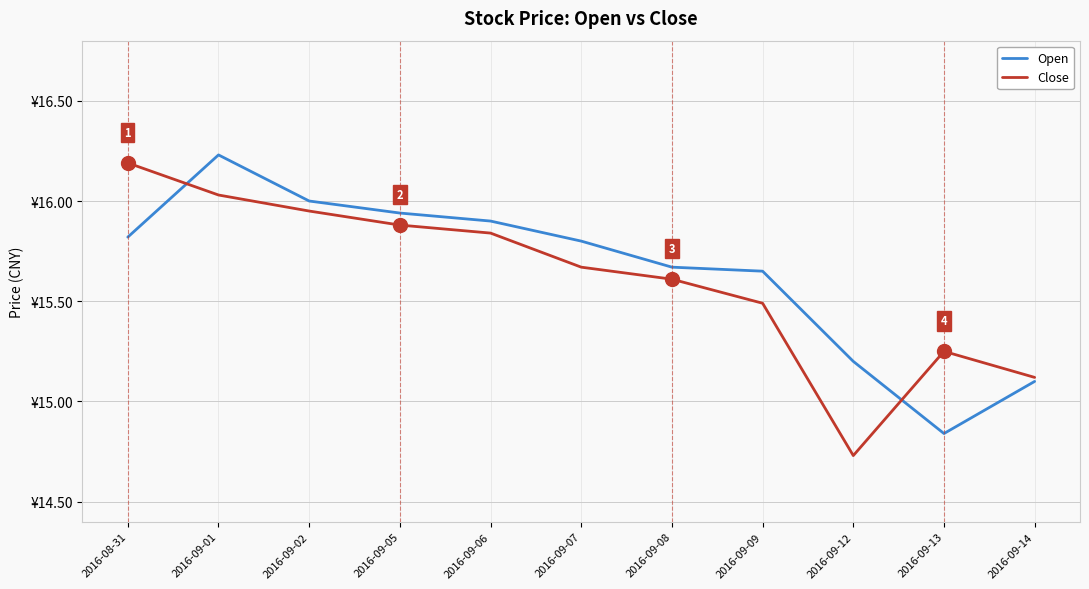

What is the sum of the Open values at 2016-09-01 and 2016-09-14?

31.3